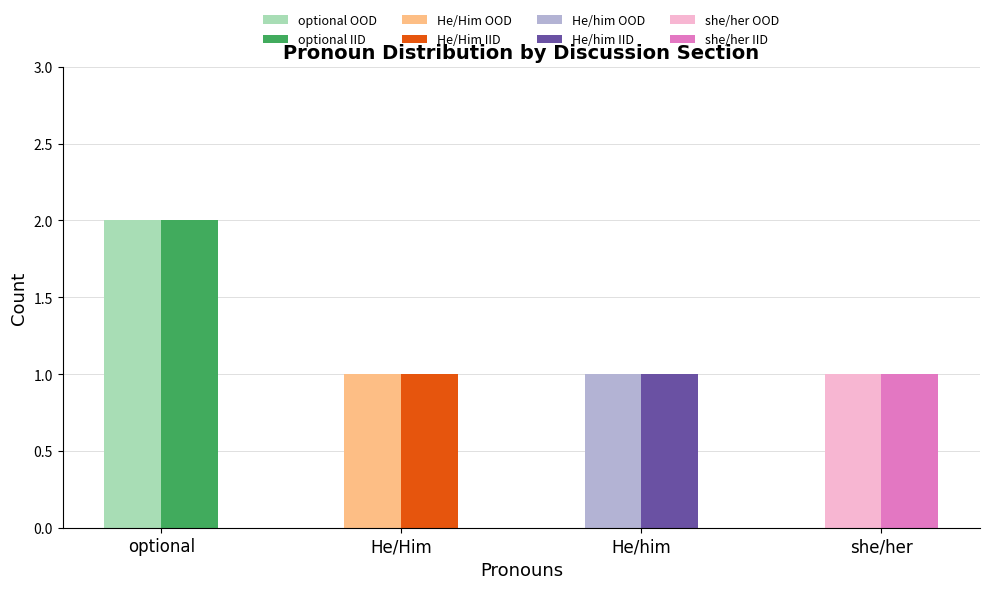

At which category is the sum across all series the highest?

optional